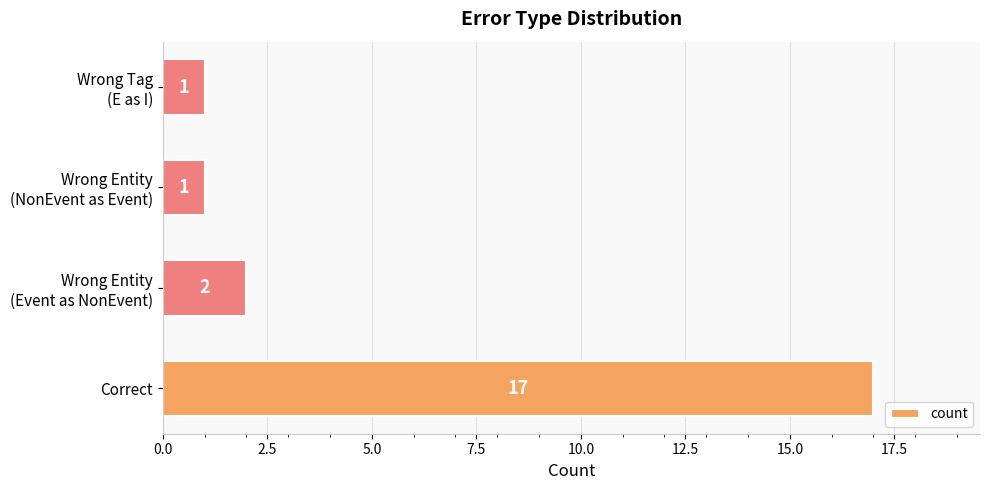

True or false: the data shows 4 at Correct.

False